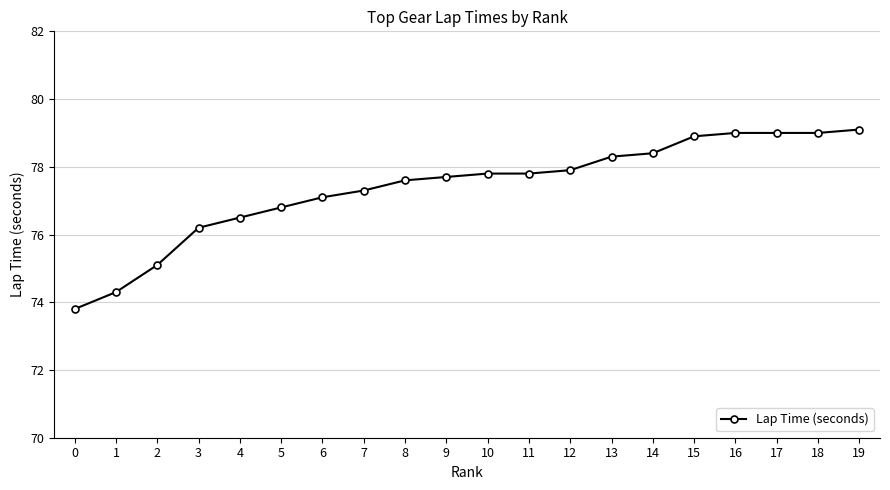

What is the value of the 19th point from the left?

79.0